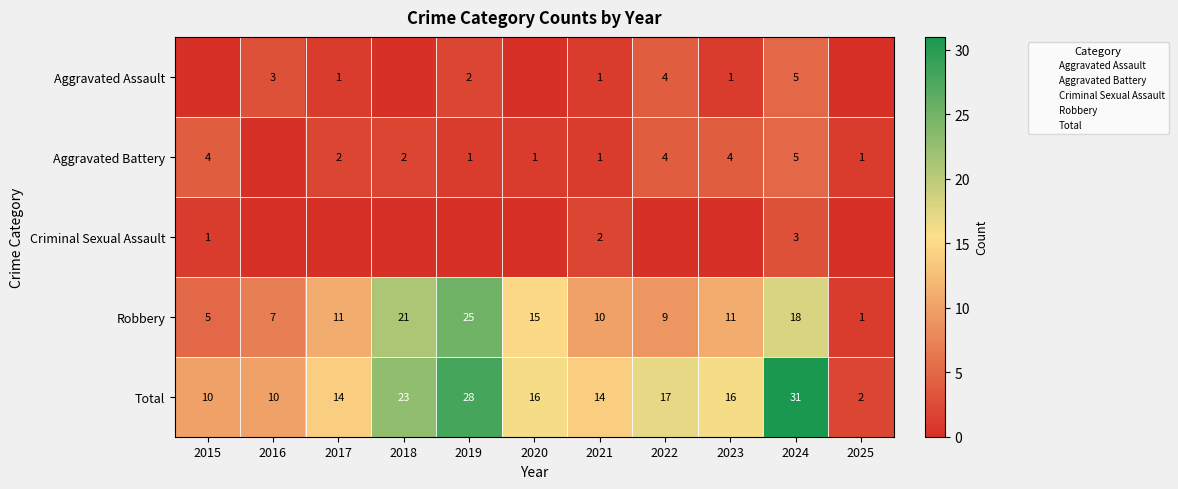

The Aggravated Assault series shows 0 at 2017. True or false?

False